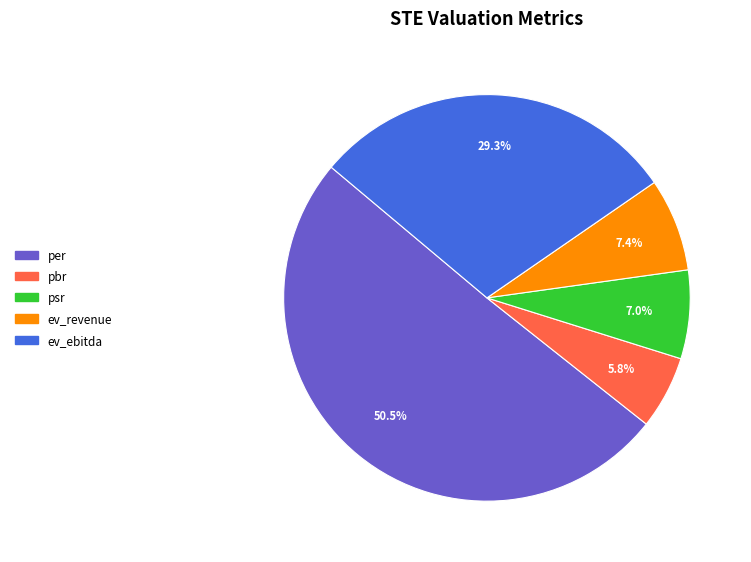

To the nearest percent, what is the difference between the psr and ev_ebitda slice percentages?

22%